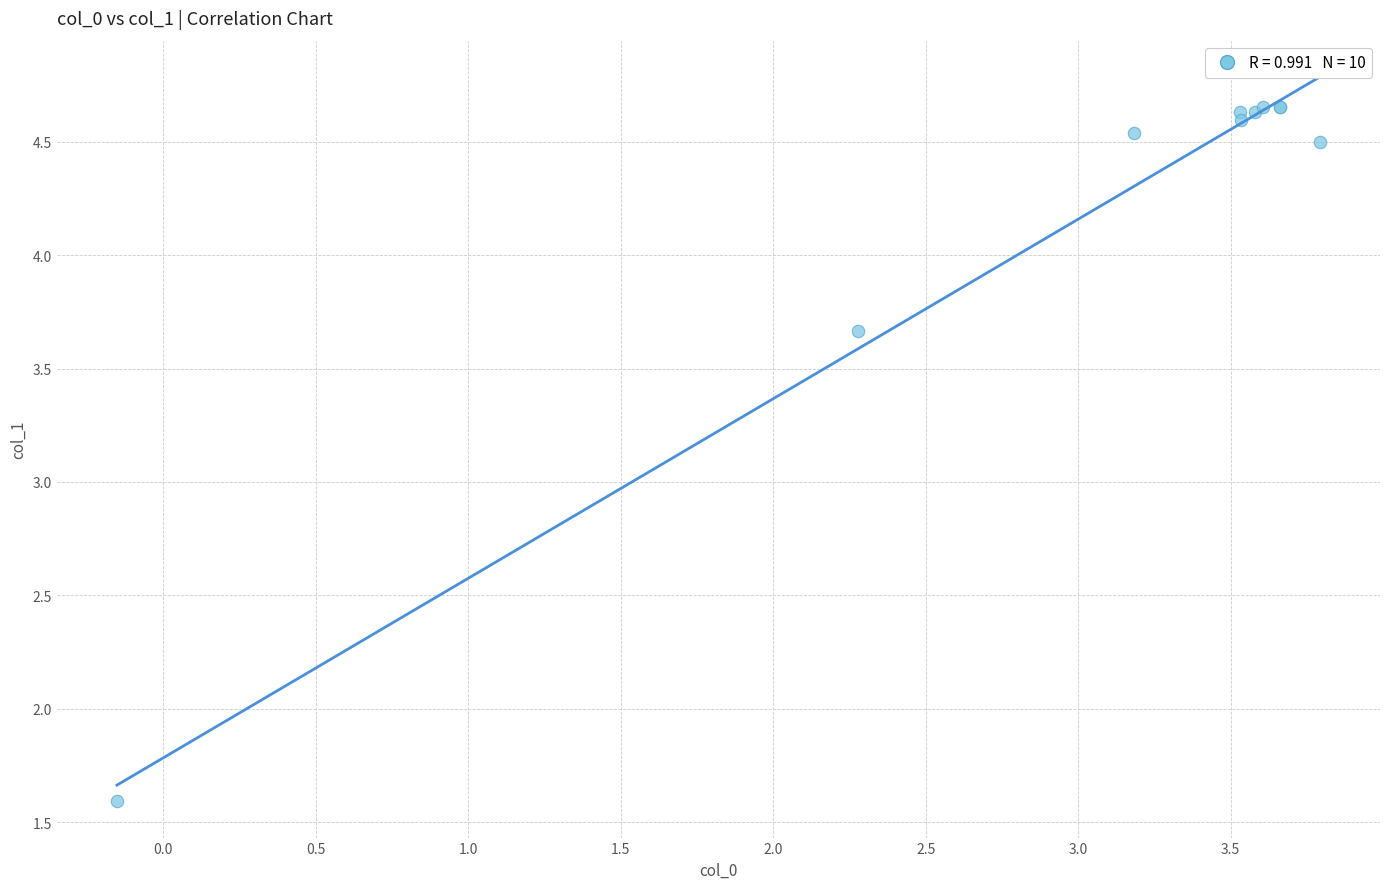

What Y value in the scatter plot is closest to 3?

3.7